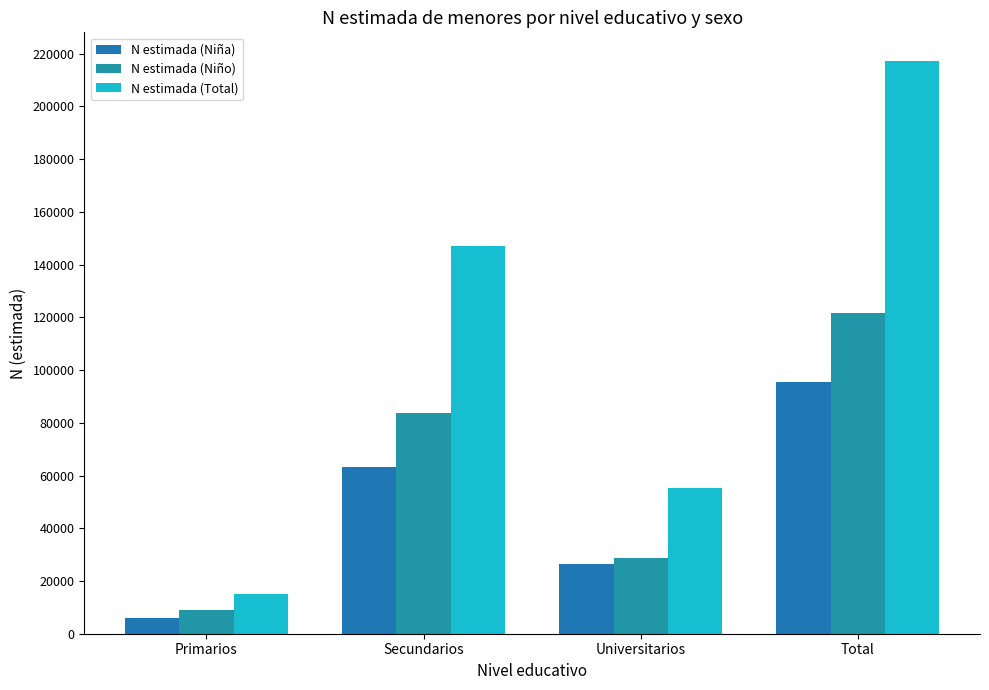

What are all the series names shown in the legend?

N estimada (Niña), N estimada (Niño), N estimada (Total)